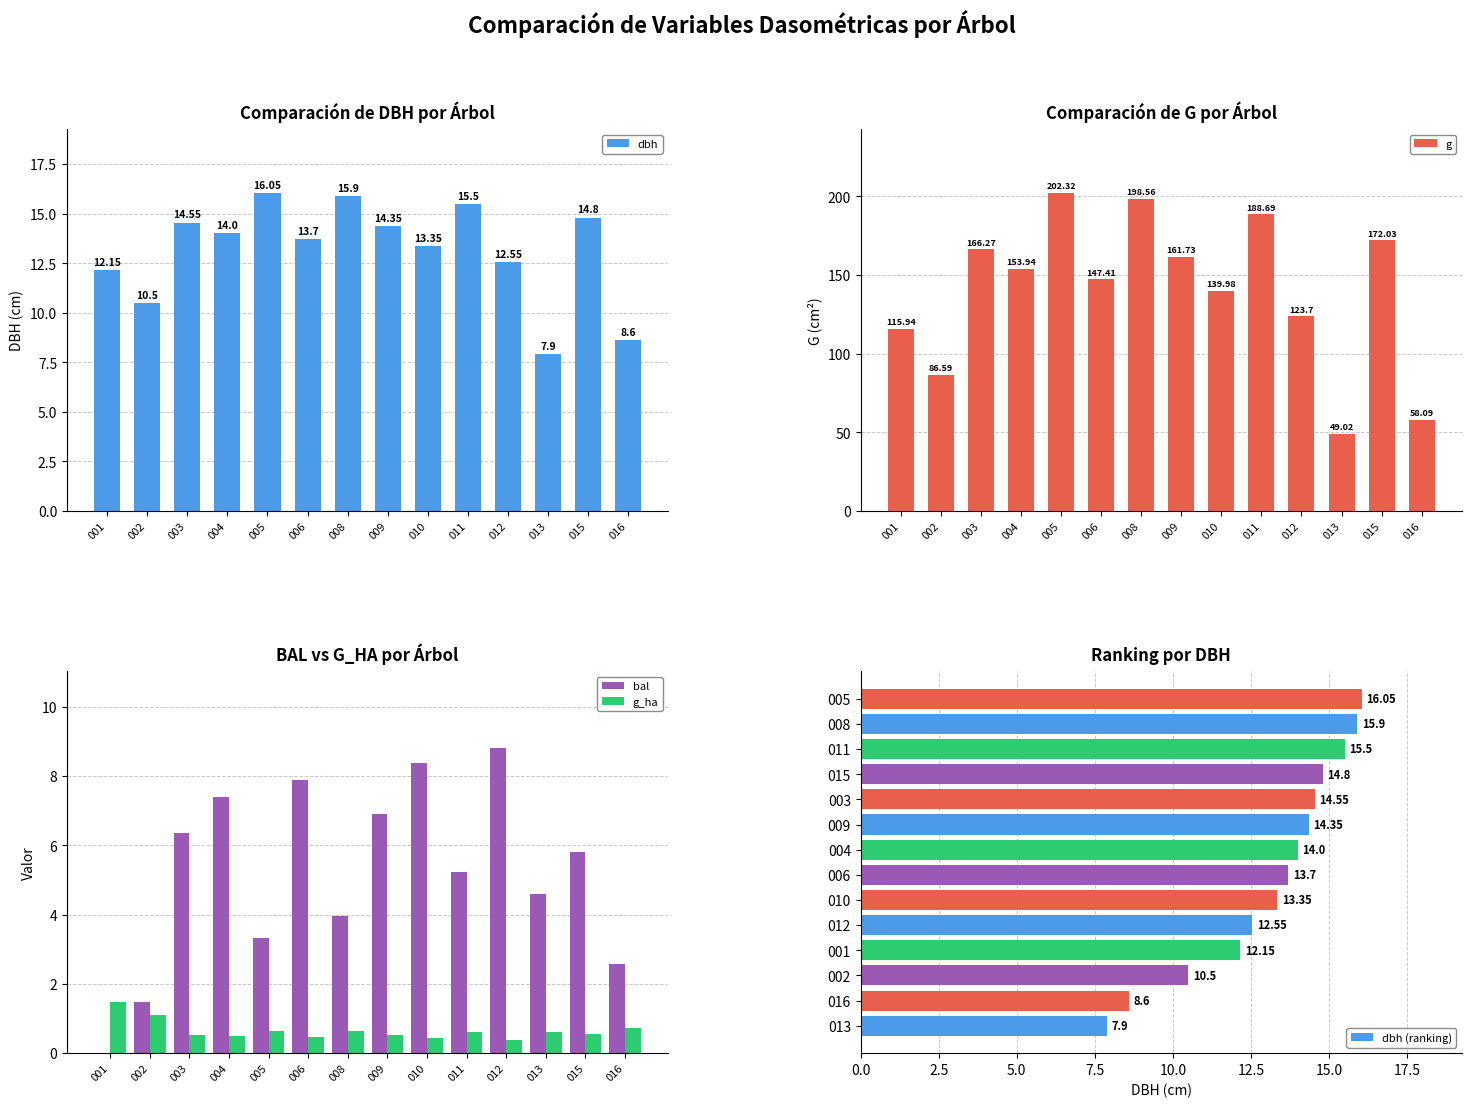

What is the sum of the dbh values at 006 and 005?

29.8